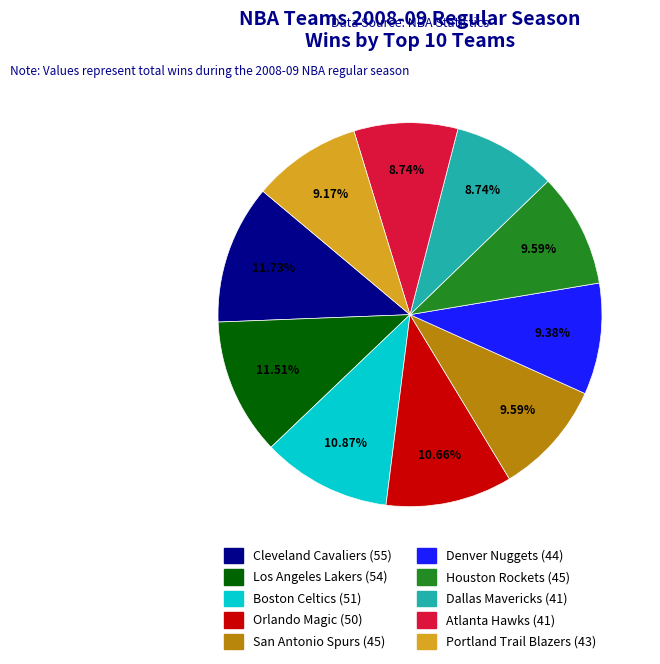

Count the number of slices in the pie.

10